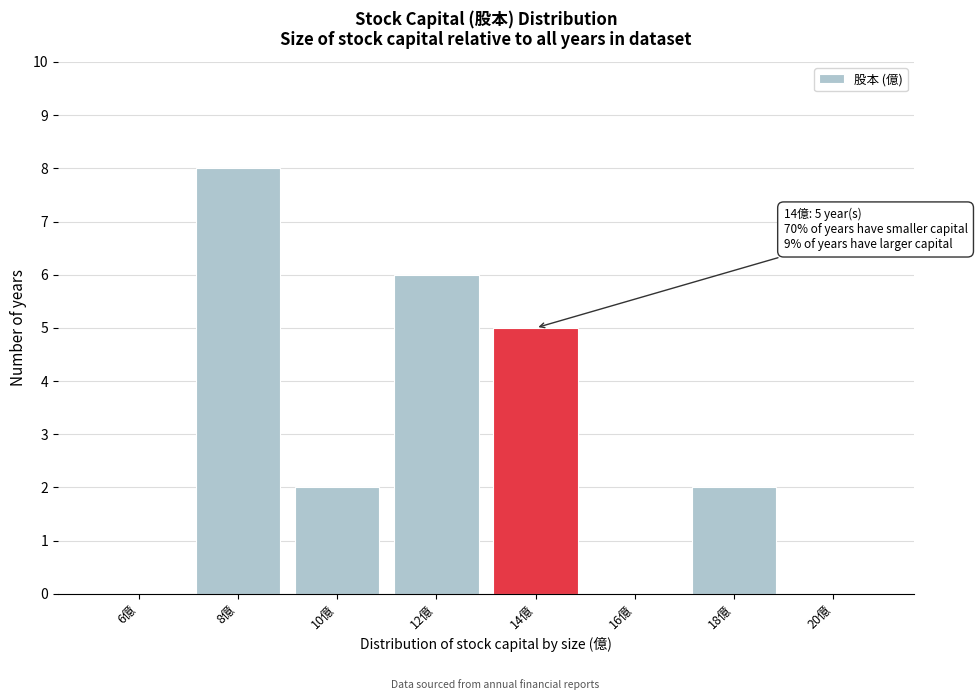

Reading left to right, what are all the values shown in this chart?

6億=0	8億=8	10億=2	12億=6	14億=5	16億=0	18億=2	20億=0